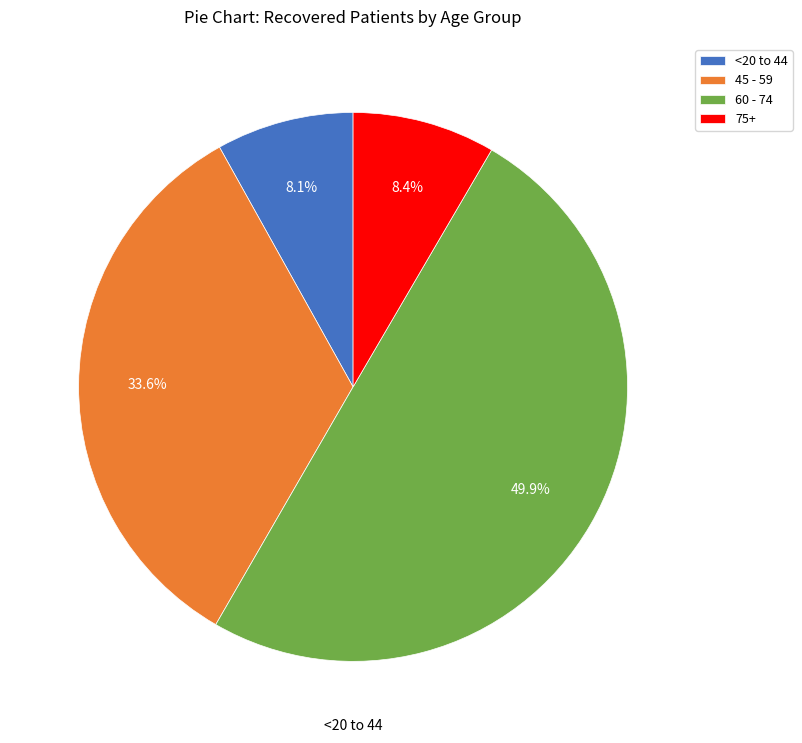

Which category has the biggest portion of the pie?

60 - 74